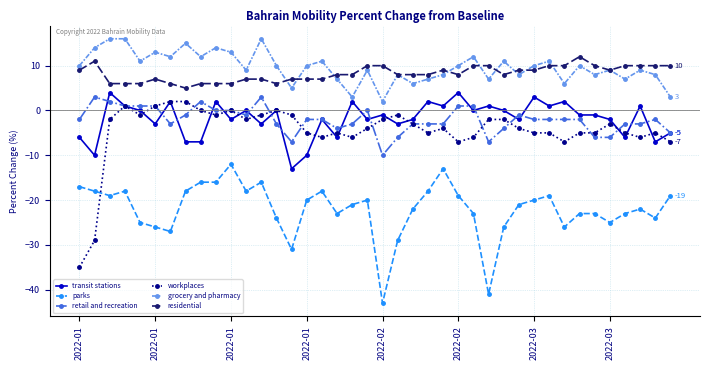

What is the value of the parks point at the 40th from the left?

-19